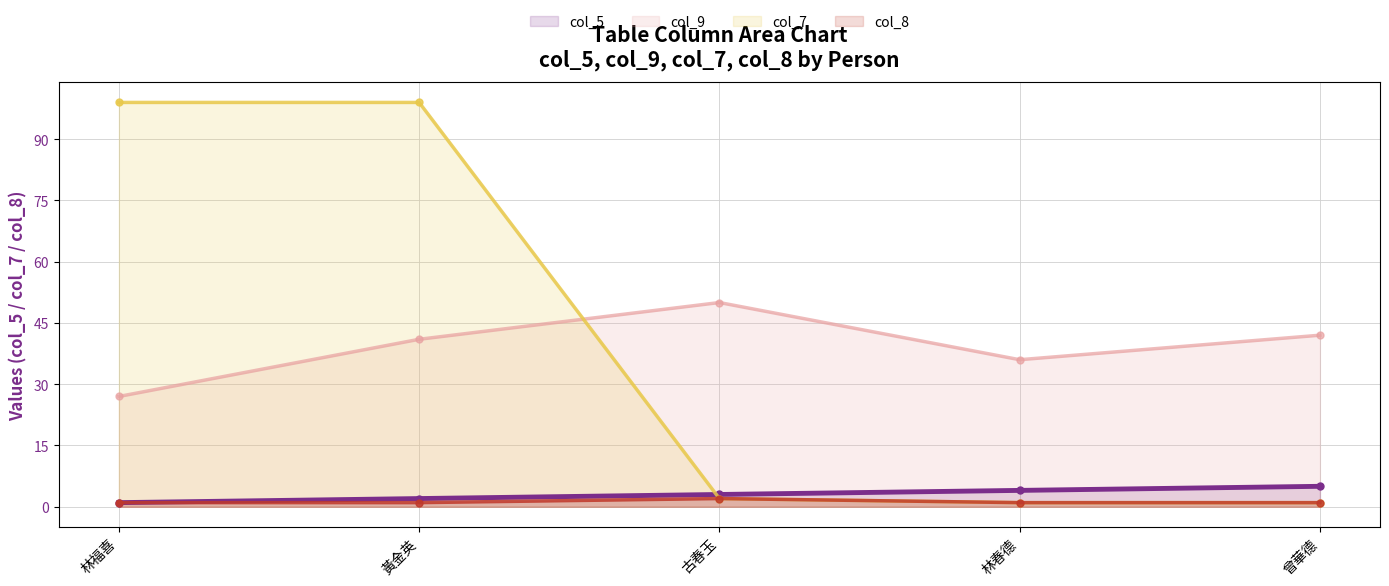

How many data points does each series have?

5